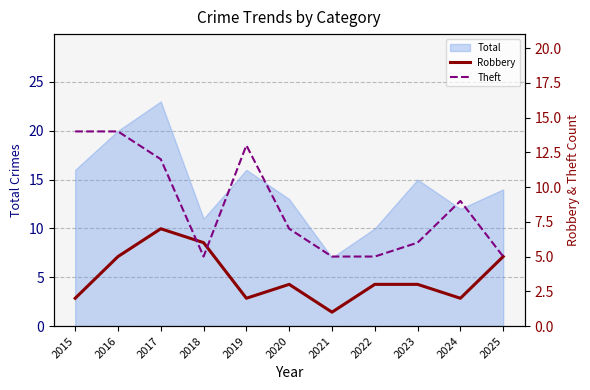

What is the lowest value of the Total series?

7